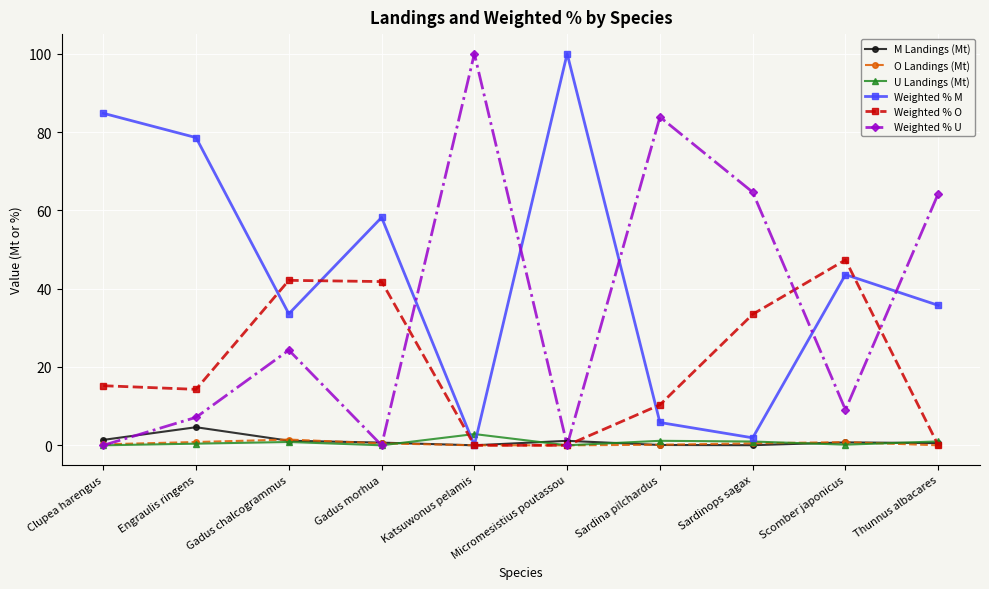

What position from the left is Gadus morhua?

4